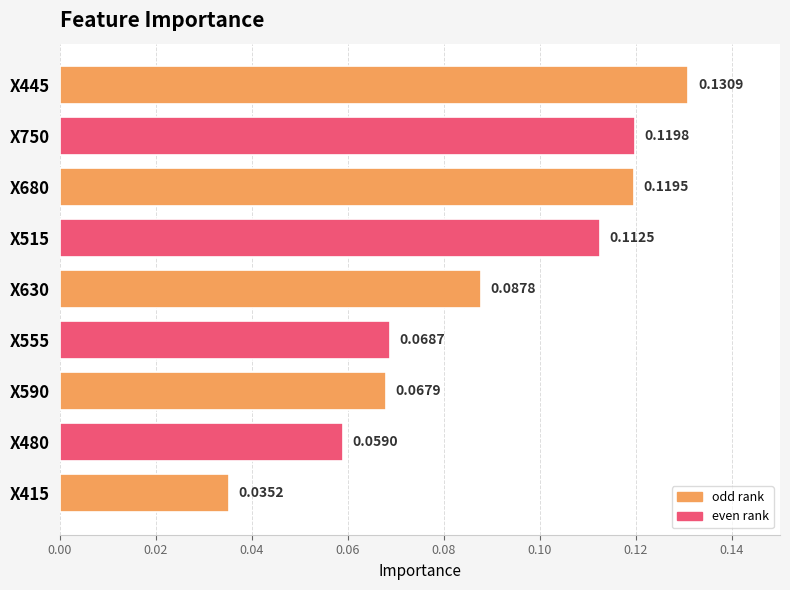

Which category has the lowest value across all series?

X415